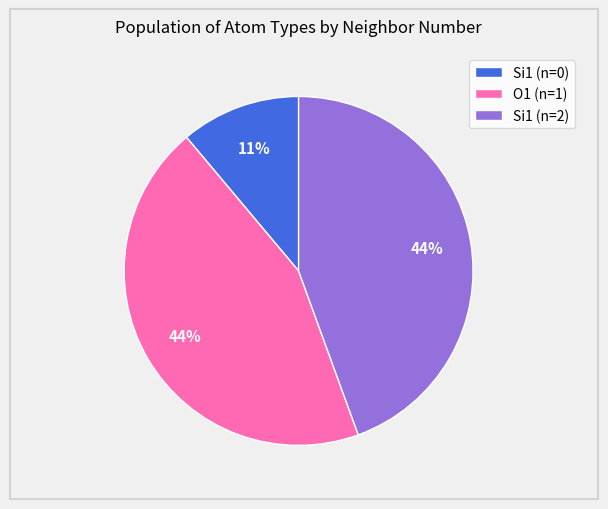

How many segments does this pie chart have?

3